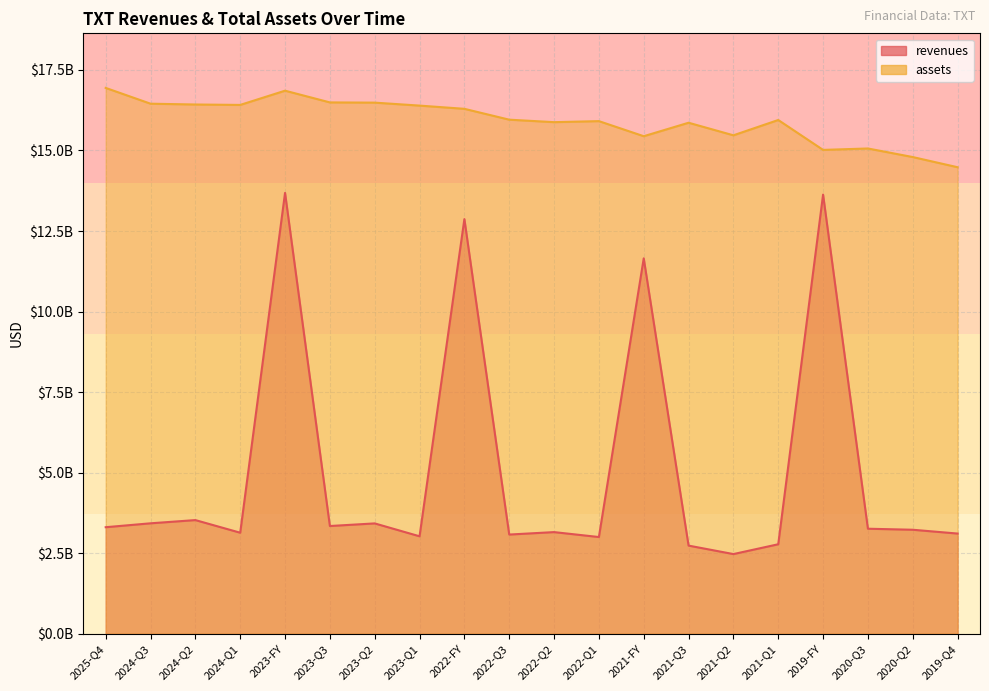

Which label corresponds to the smallest value in the chart?

2021-Q2